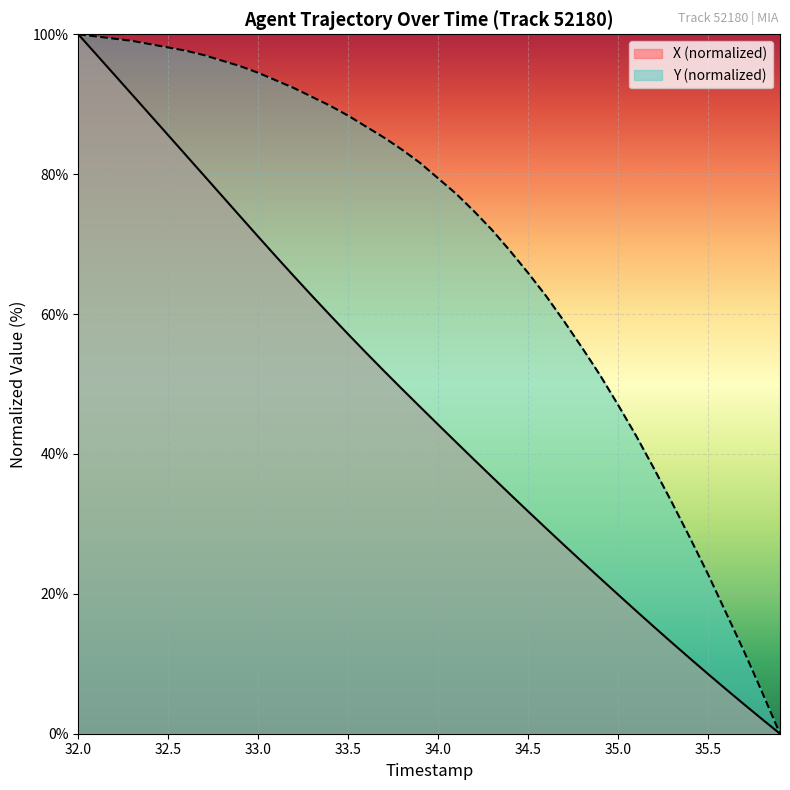

What is the difference between the second highest and minimum values in the Y series?

99.7